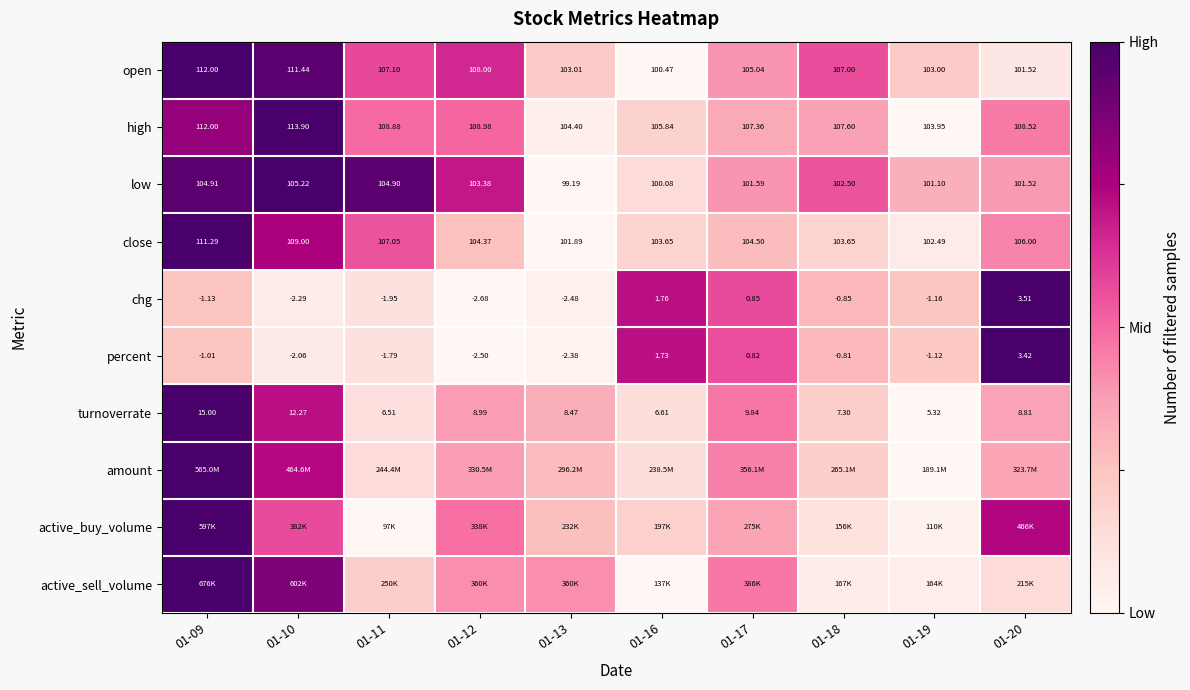

At which label is high closest to 0?

01-19